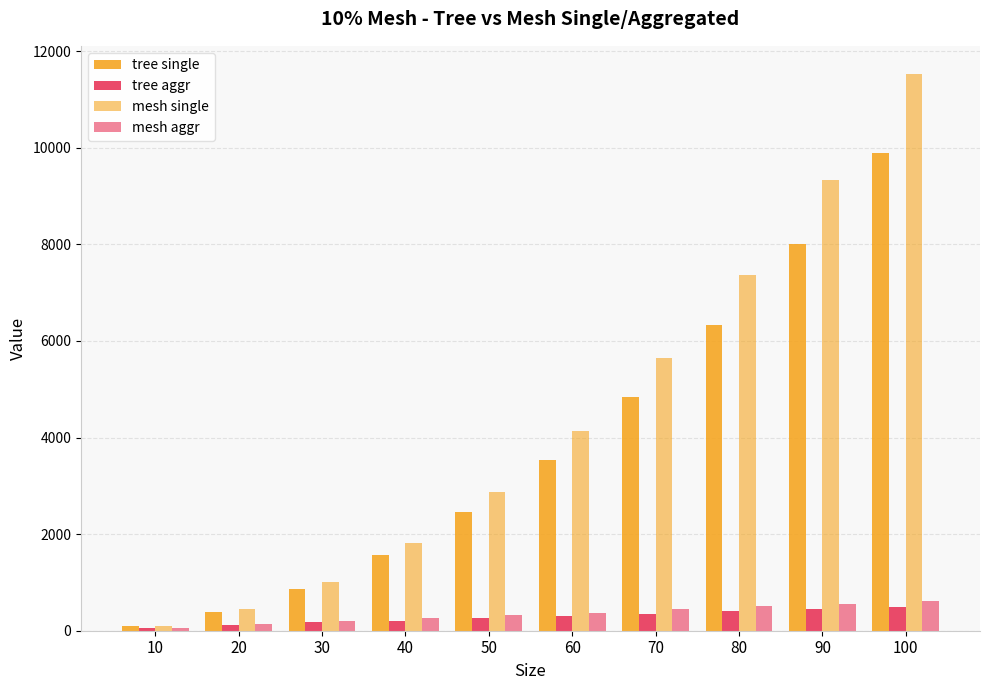

What is the maximum value for mesh single?

11533.4